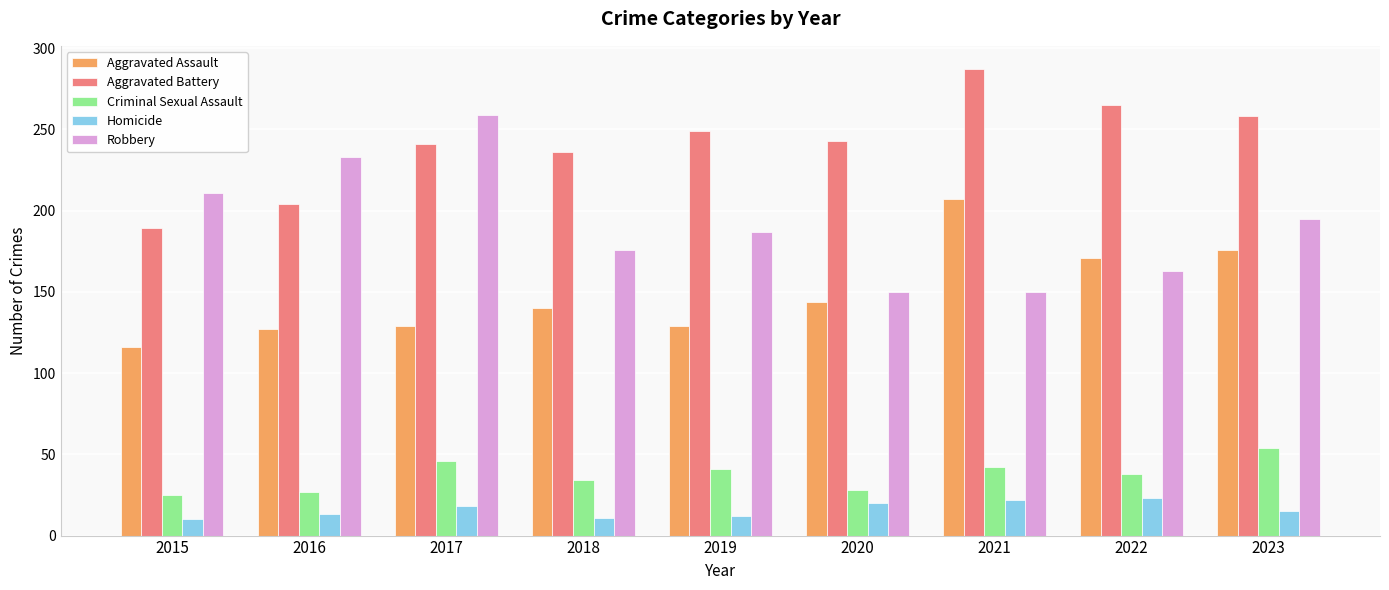

True or false: Criminal Sexual Assault has a value of 54 at 2023.

True